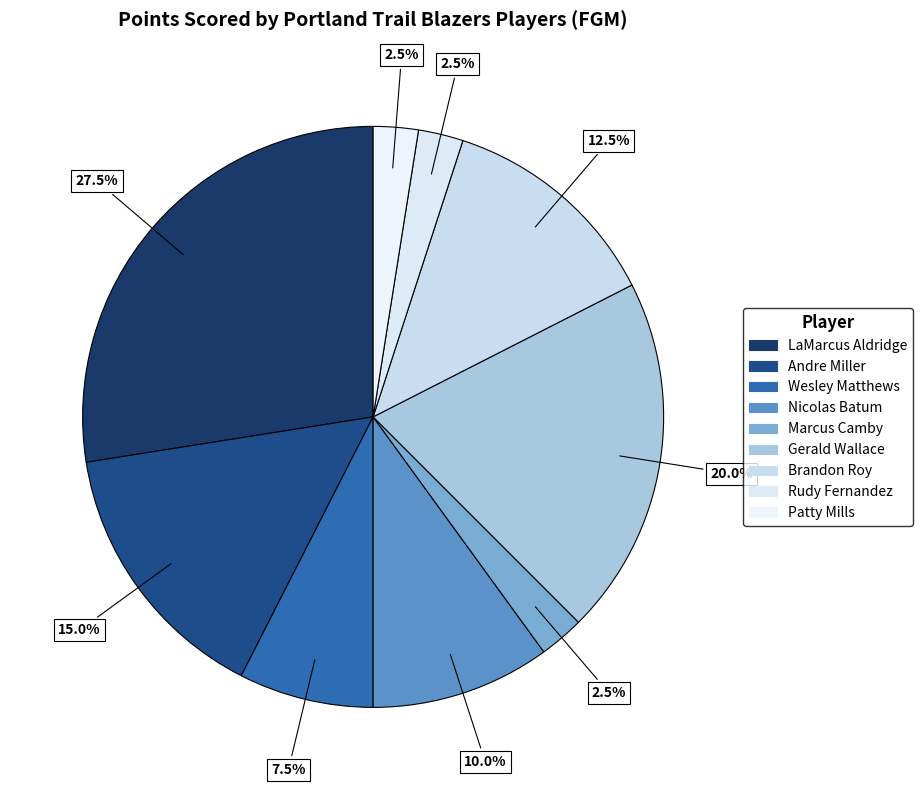

Count the number of slices in the pie.

9